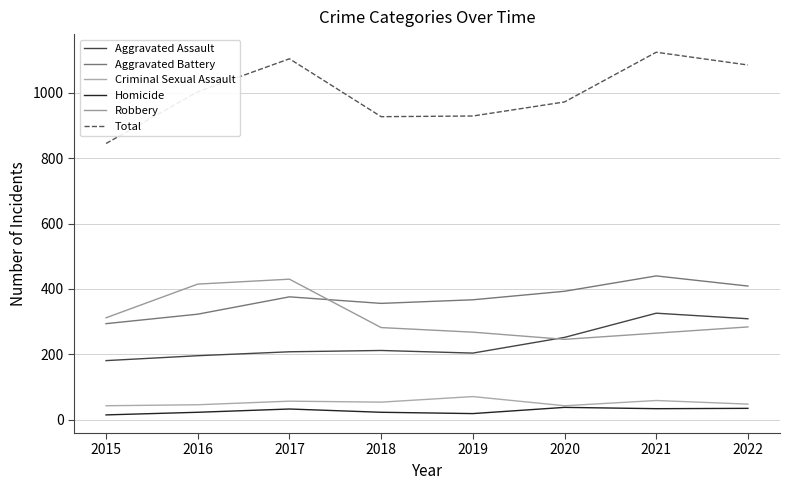

Does the chart display data point markers on the line(s)?

No